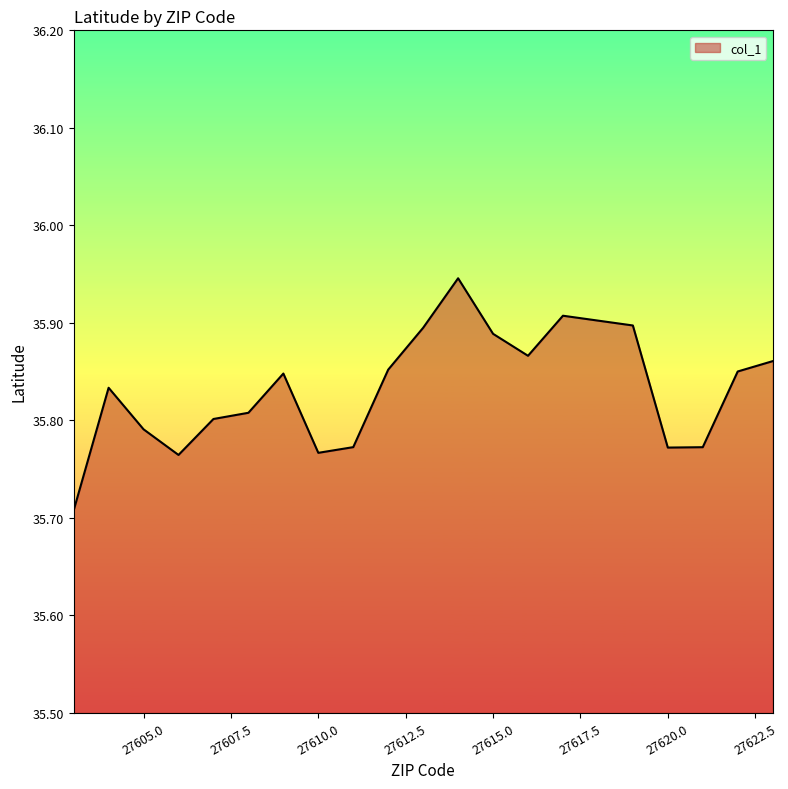

How many values are between 35 and 36?

20